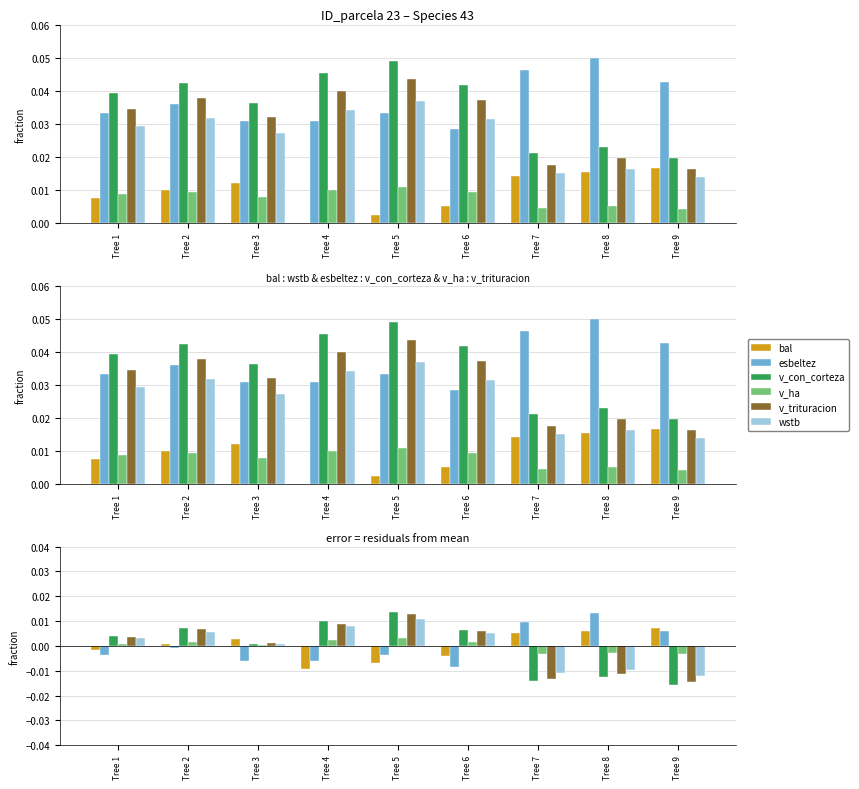

Which has a higher value, Tree 3 or Tree 4?

Tree 3